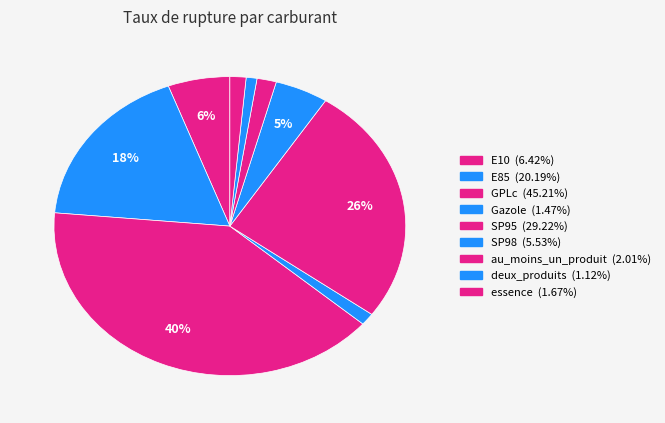

Count the number of slices in the pie.

9